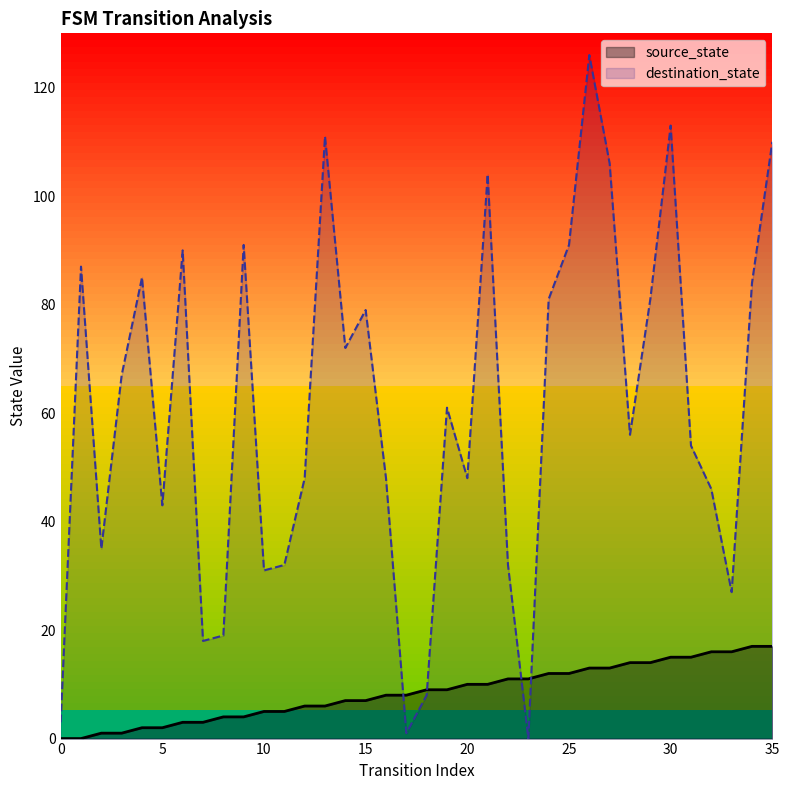

What is the value of the source_state point at the 8th from the left?

3